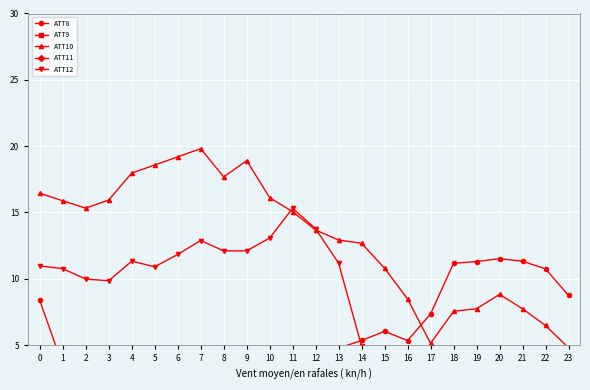

Reading left to right, transcribe all the data shown in this chart.

ATT8: 8.4	3.5	3.1	3.2	3.2	2.2	1.8	0.7	1.0	0.5	1.4	1.9	2.1	4.8	5.3	6.0	5.3	7.3	11.2	11.3	11.5	11.3	10.7	8.7
ATT9: 48.9	47.7	45.8	46.3	48.8	50.2	50.6	49.1	47.6	48.3	49.1	48.5	48.0	46.2	44.5	44.3	47.1	47.7	46.9	45.7	46.0	45.6	47.3	49.1
ATT10: 16.4	15.9	15.3	15.9	18.0	18.6	19.2	19.8	17.7	18.9	16.1	15.1	13.7	12.9	12.7	10.8	8.5	5.1	7.5	7.7	8.8	7.7	6.5	4.8
ATT11: 42.6	42.8	42.1	41.0	41.6	41.8	42.0	41.8	42.3	43.5	46.2	47.2	47.2	46.5	47.2	48.0	47.5	46.0	42.7	43.2	44.0	44.7	44.2	45.4
ATT12: 11.0	10.8	10.0	9.8	11.3	10.9	11.8	12.9	12.1	12.1	13.1	15.3	13.8	11.2	4.9	2.1	-1.2	-3.9	-1.7	1.5	3.7	1.9	1.0	-0.5